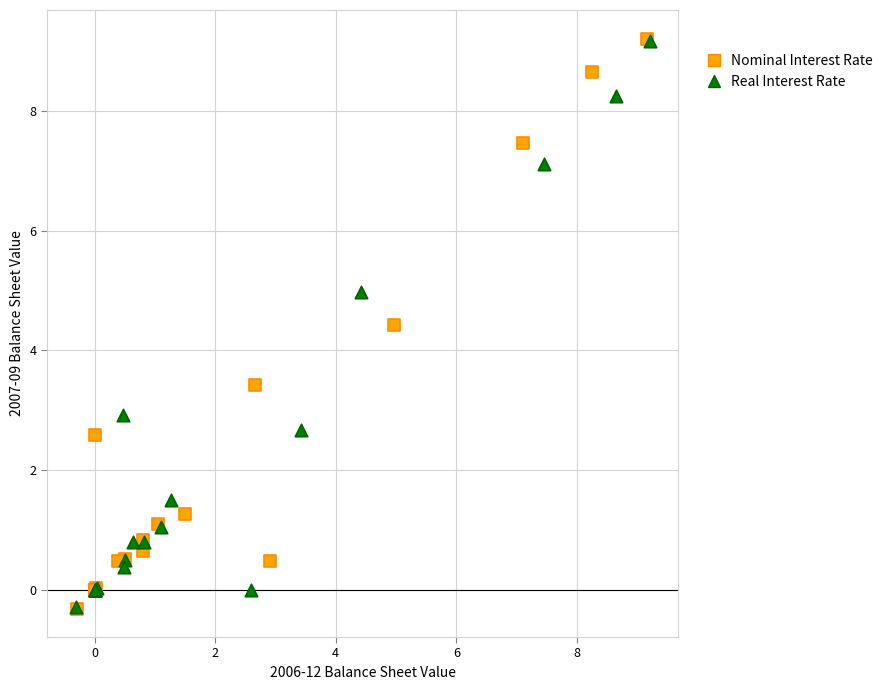

Which series has the largest Y range (max minus min)?

Nominal Interest Rate